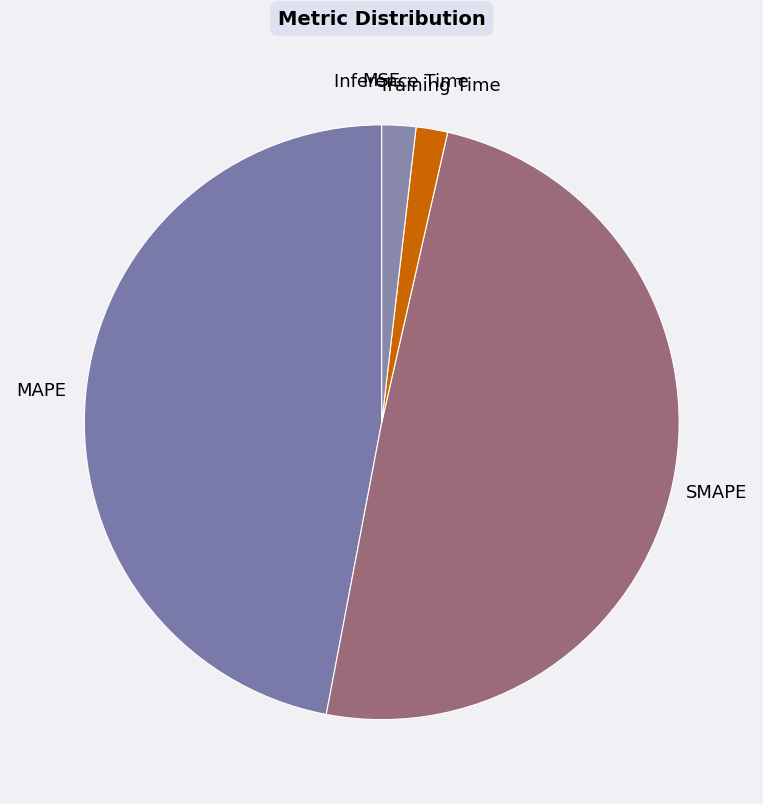

The MAPE slice represents 60% of the pie. True or false?

False